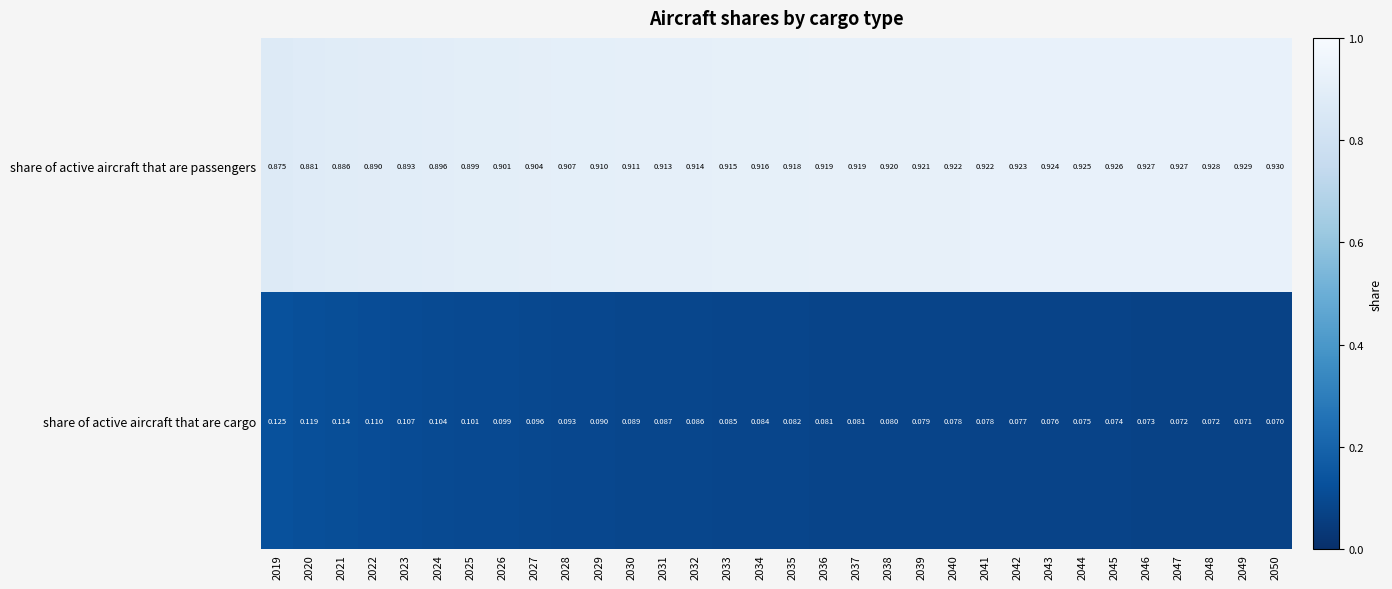

Rank the series by their average value, from lowest to highest.

share of active aircraft that are cargo, share of active aircraft that are passengers